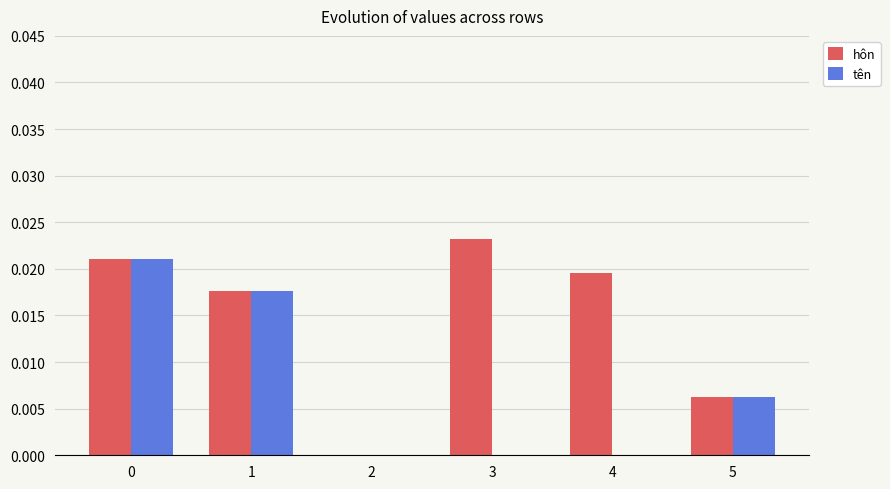

How many distinct data groups are displayed?

2